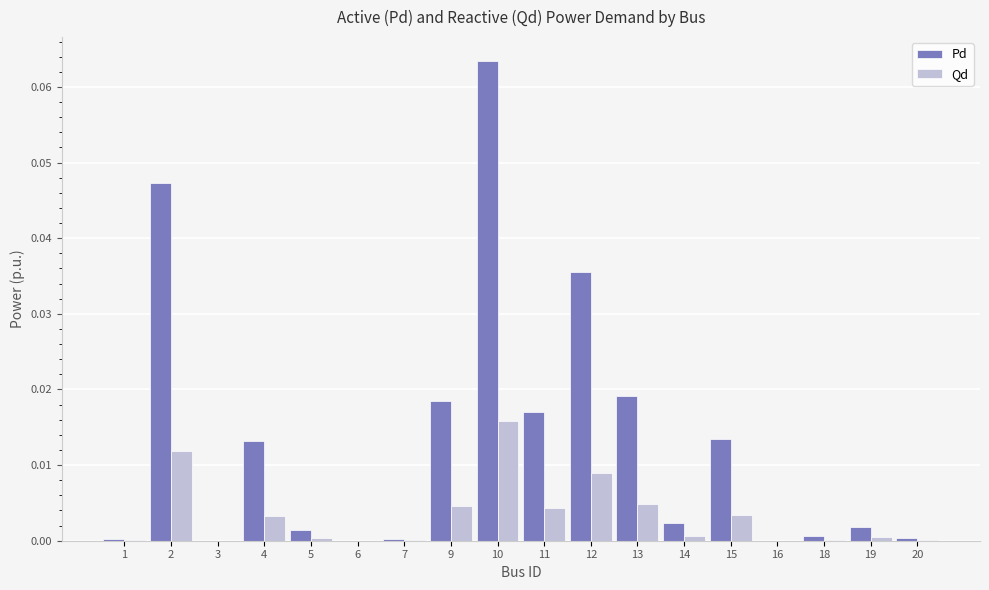

Between 16 and 19, which series saw the biggest shift?

Pd